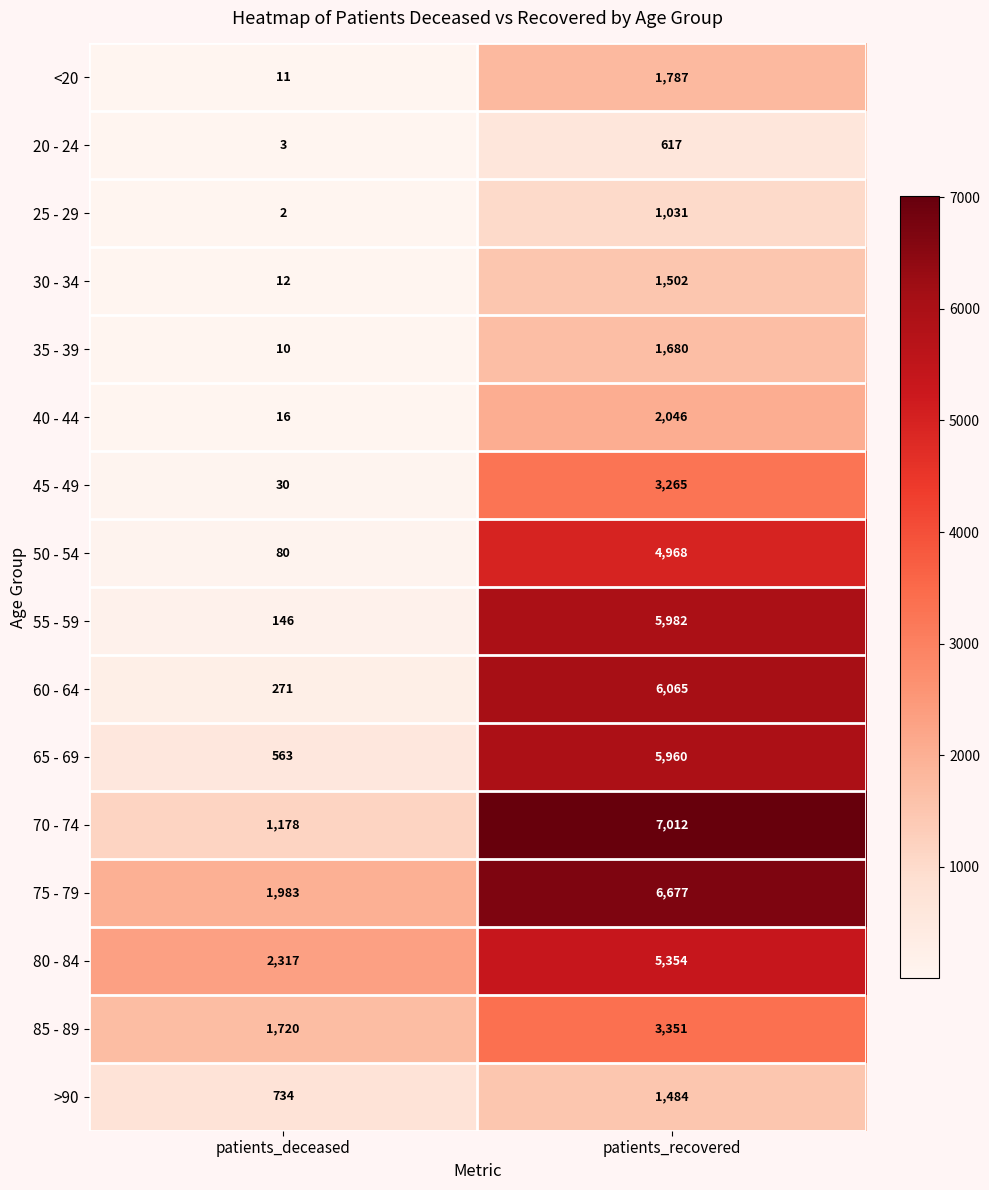

Which series has the largest range (max minus min)?

55 - 59